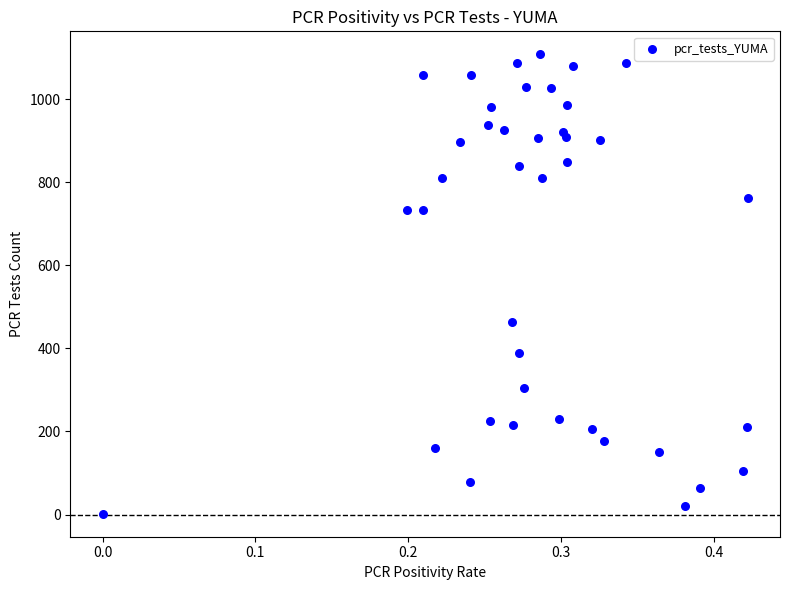

What Y value in the scatter plot is closest to 555?

463